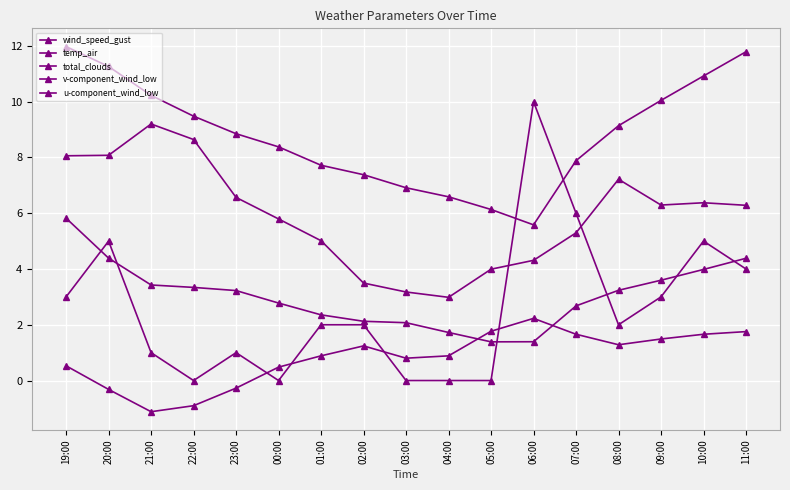

What is the value of the v-component_wind_low point at the 7th from the left?

0.9